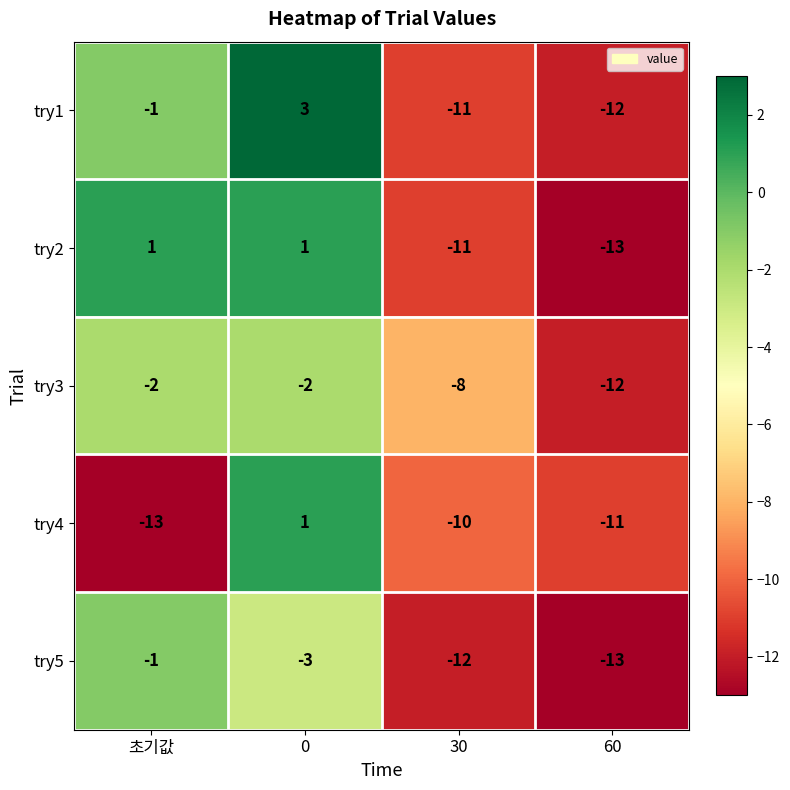

What is the spread (max minus min) of values at 0?

6